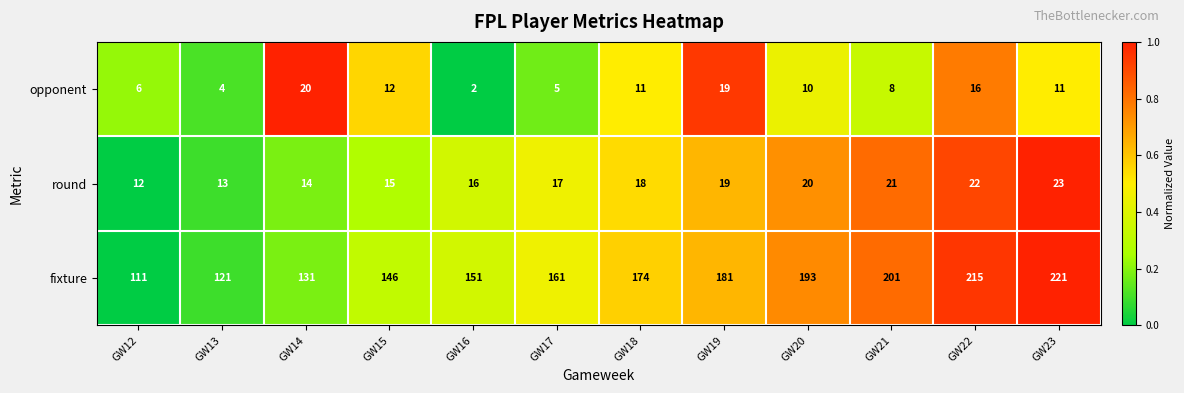

The round series shows 14 at GW14. True or false?

True